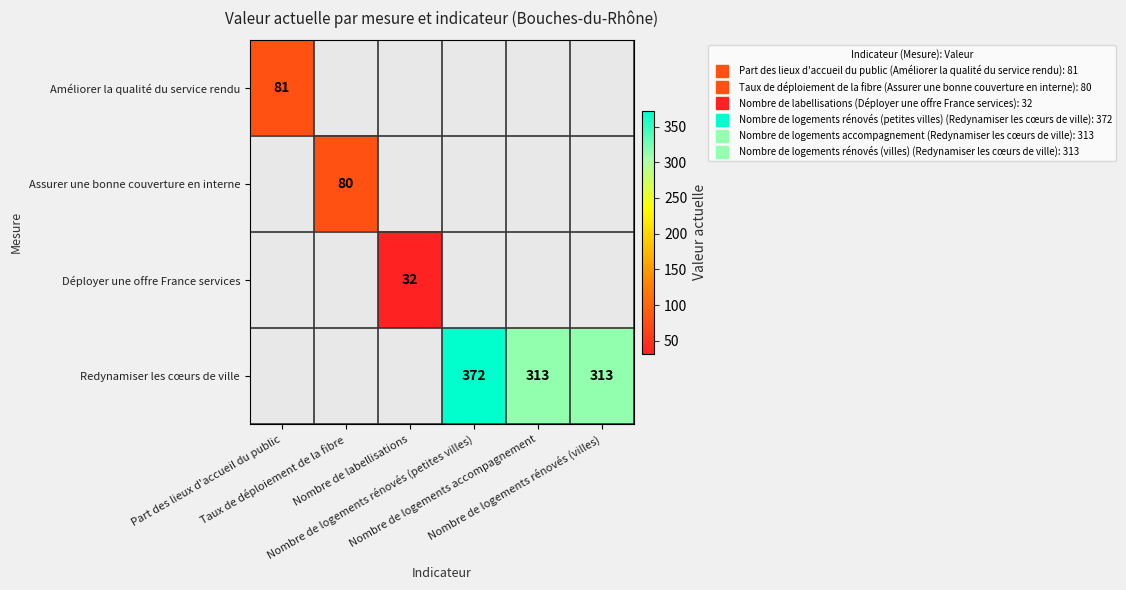

Which has a higher value, Nombre de labellisations or Taux de déploiement de la fibre?

Taux de déploiement de la fibre